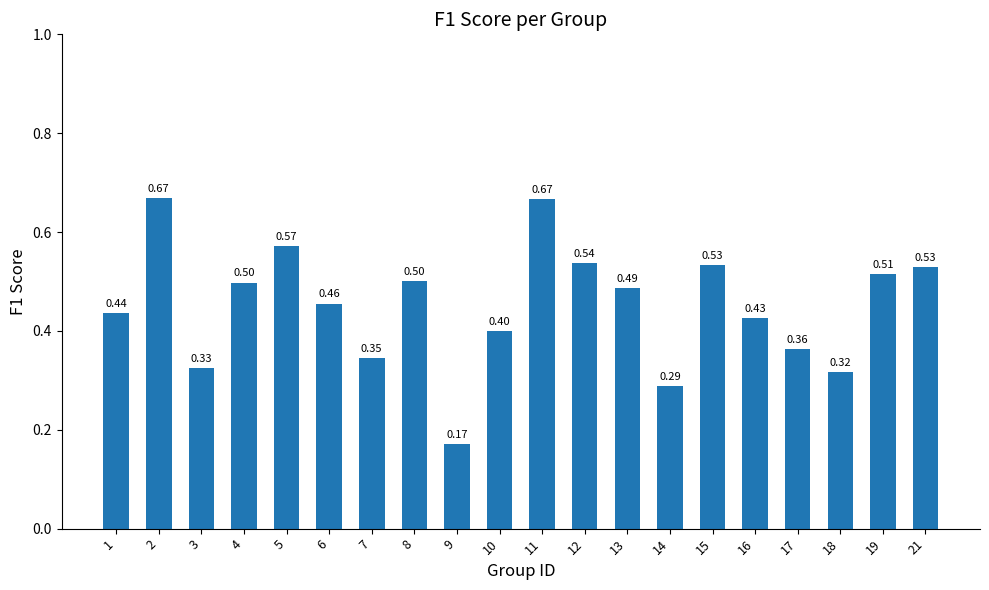

What is the difference between the maximum and minimum values?

0.5